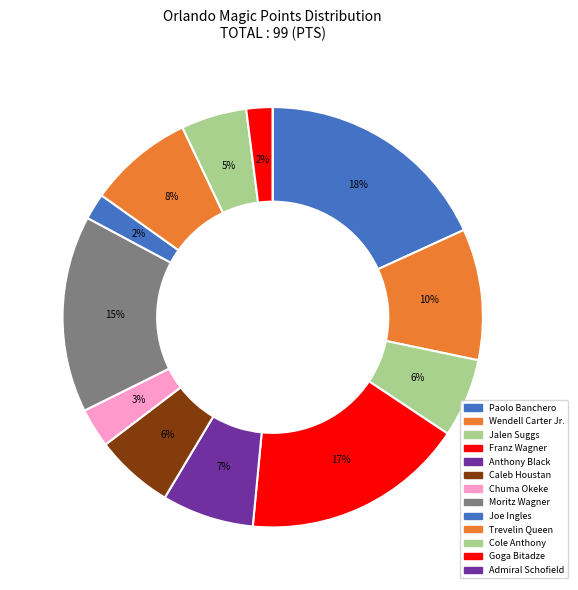

How much of the chart is everything except Wendell Carter Jr.?

89.9%